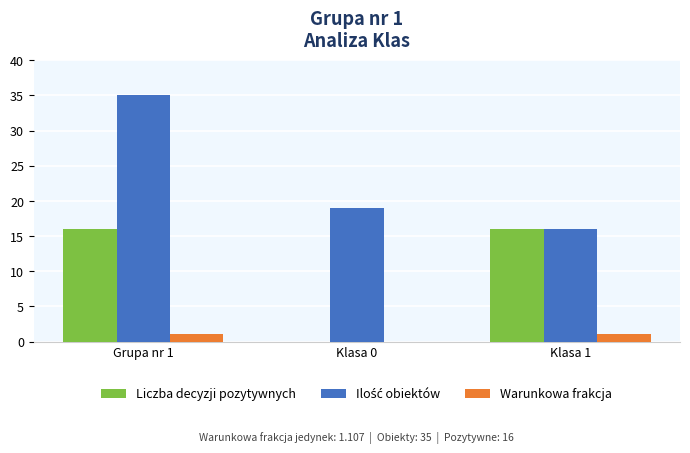

The value of Warunkowa frakcja at Grupa nr 1 is 1. True or false?

True